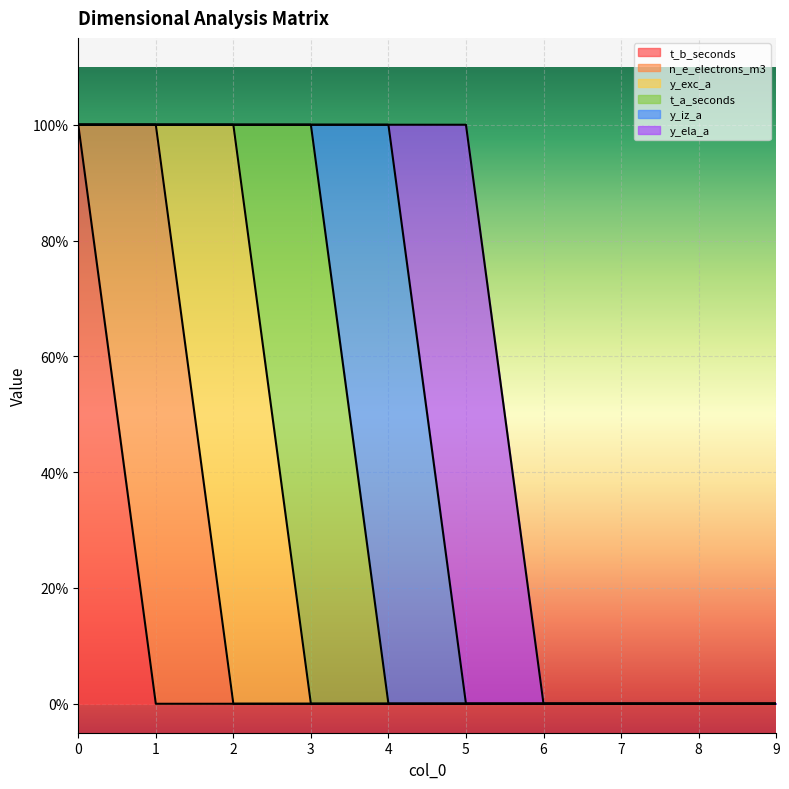

What are all the series names shown in the legend?

t_b_seconds, n_e_electrons_m3, y_exc_a, t_a_seconds, y_iz_a, y_ela_a